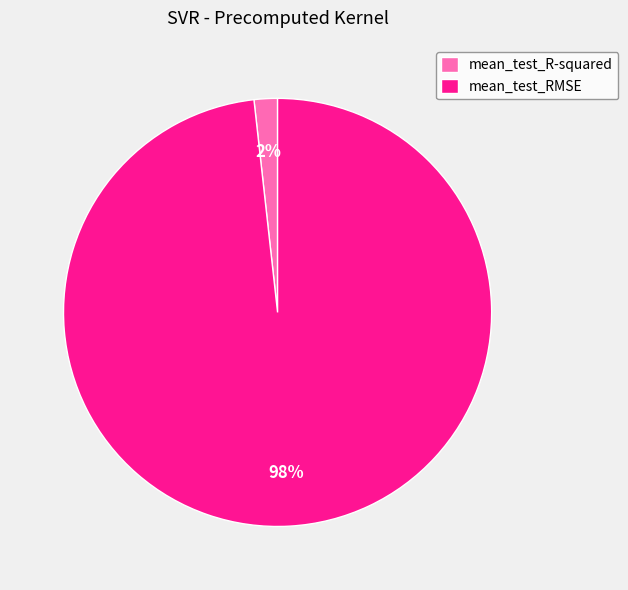

Is the sum of mean_test_RMSE and mean_test_R-squared greater than half?

Yes